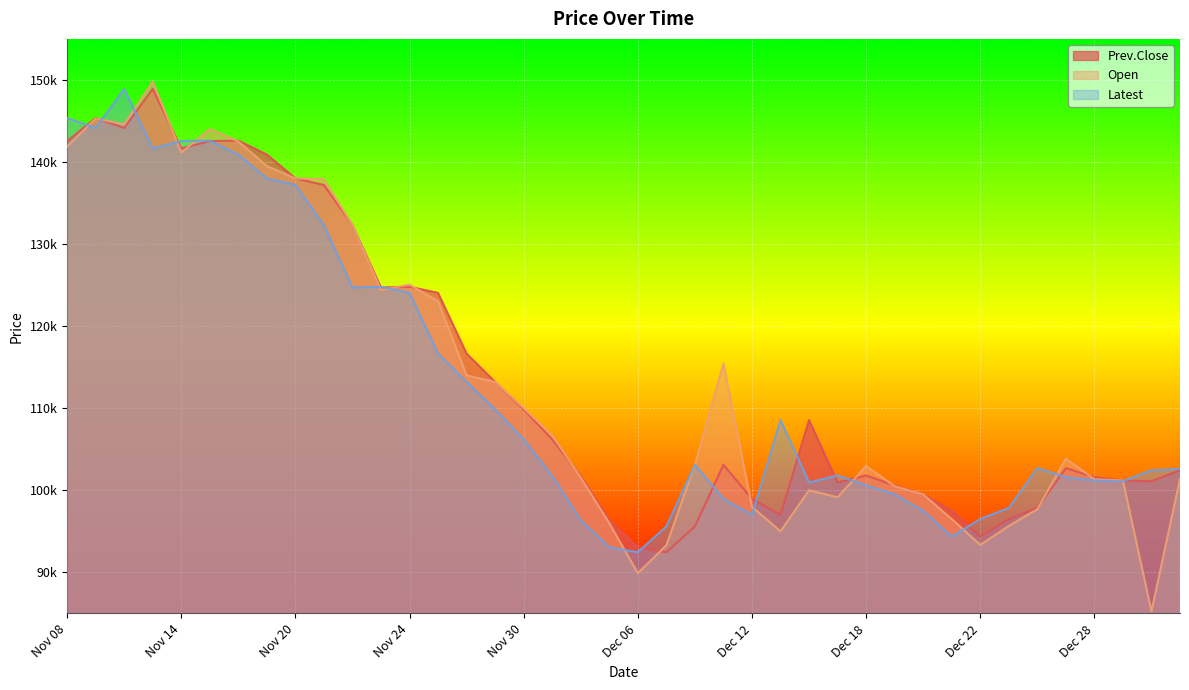

Rank the series by their average value, from highest to lowest.

Prev.Close, Open, Latest